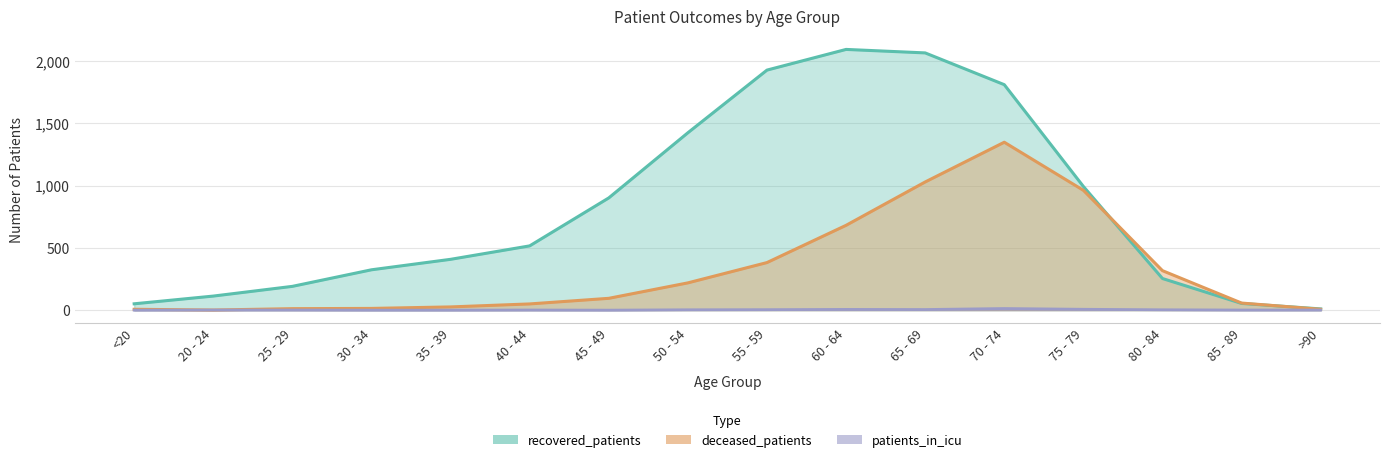

Where does the recovered_patients series first go above 516?

45 - 49